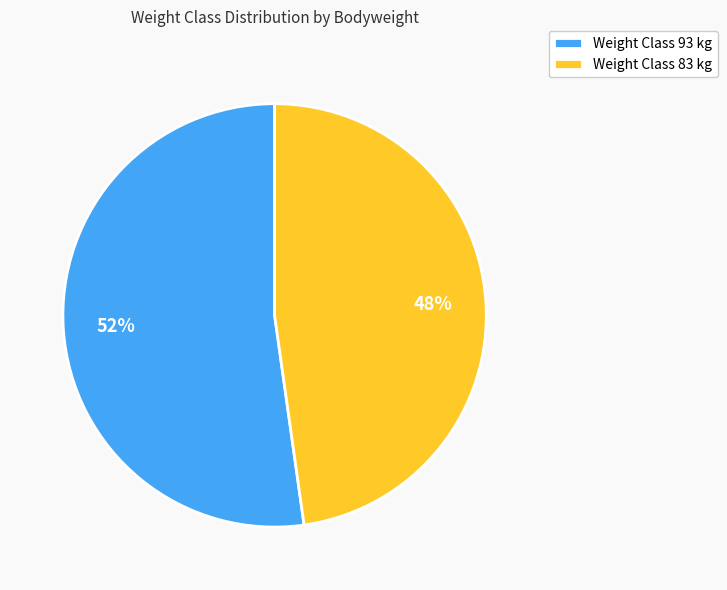

What is the smallest slice in the pie chart?

Weight Class 83 kg